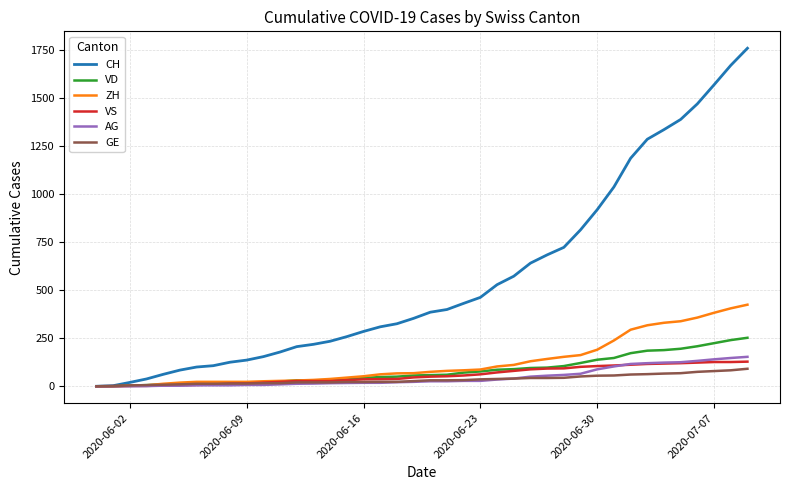

Which series has the largest total across all categories?

CH